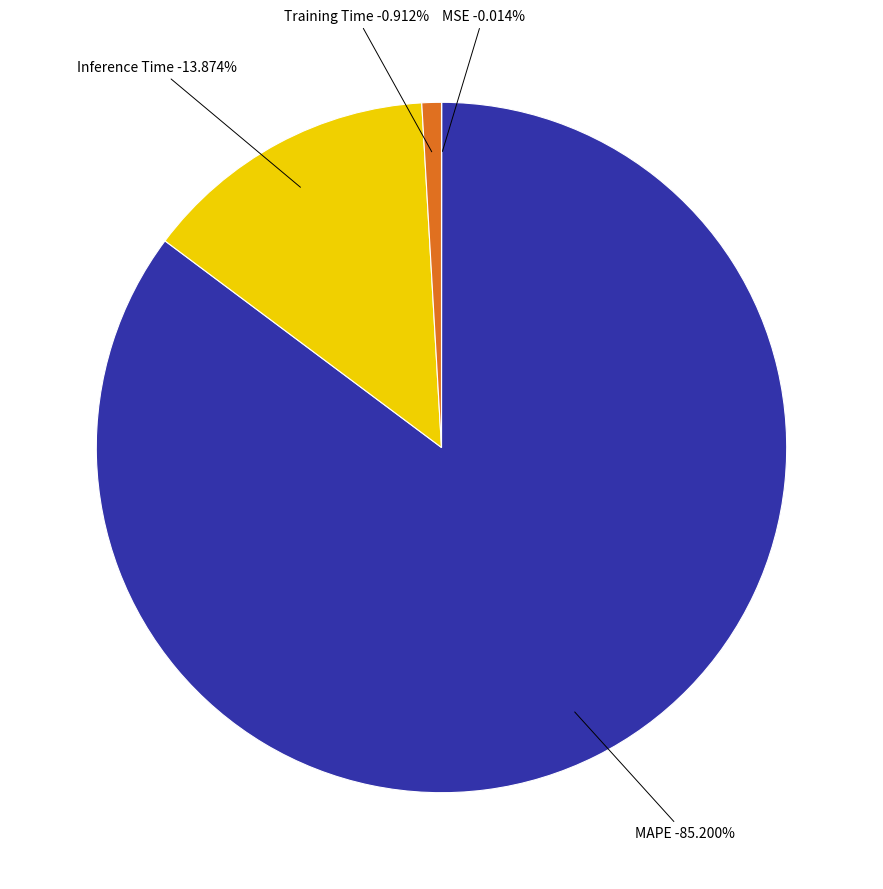

To the nearest percent, what is the average slice percentage?

25%